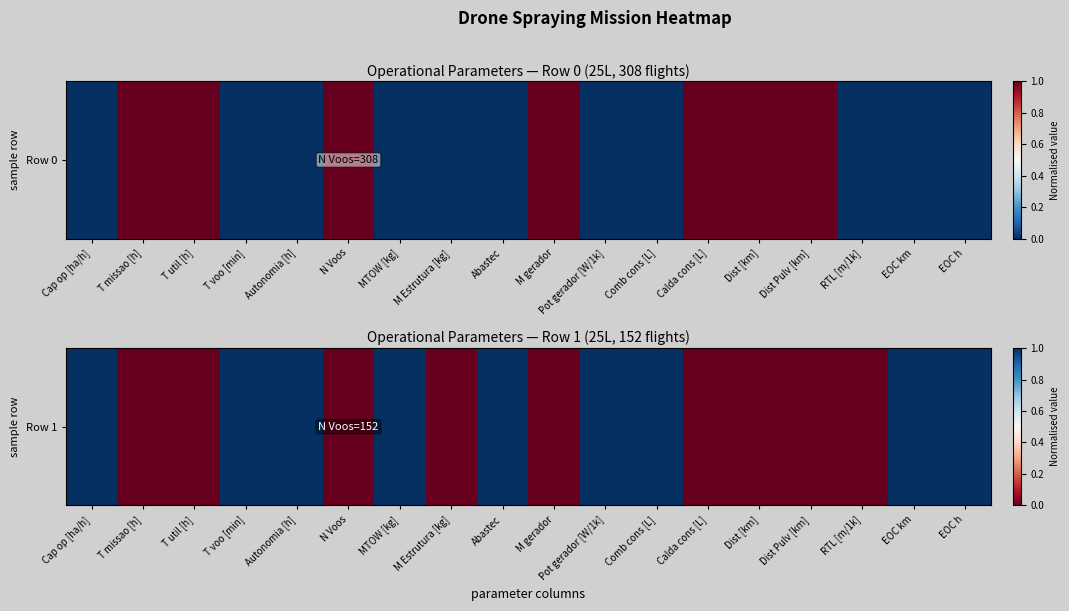

List the labels in order of value, smallest first.

T missao [h], T util [h], N Voos, M Estrutura [kg], M gerador, Calda cons [L], Dist [km], Dist Pulv [km], RTL [m/1k], Cap op [ha/h], T voo [min], Autonomia [h], MTOW [kg], Abastec, Pot gerador [W/1k], Comb cons [L], EOC km, EOC h